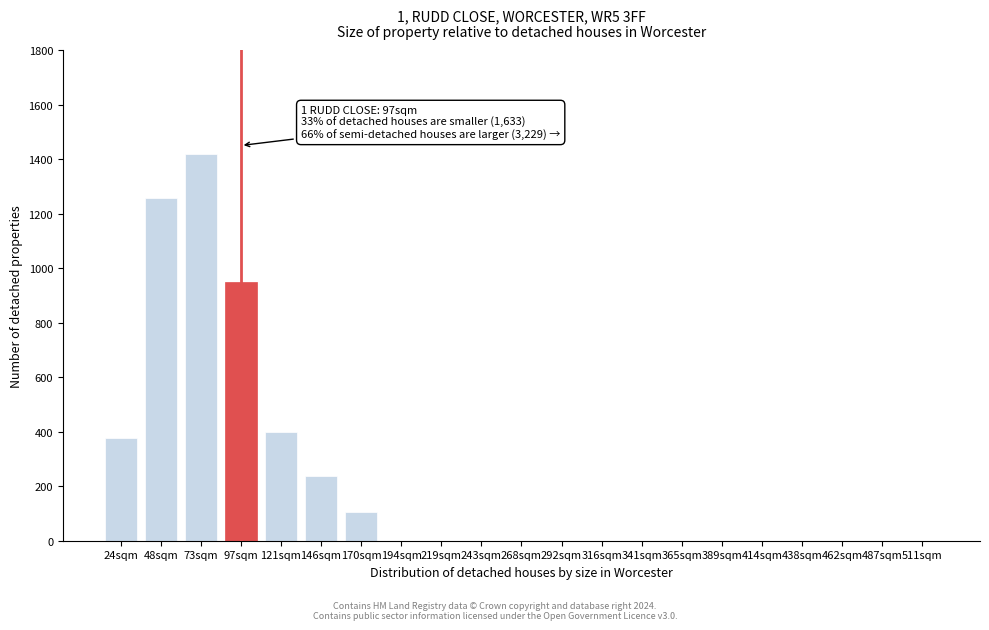

Reading left to right, what are all the values shown in this chart?

24sqm=378	48sqm=1258	73sqm=1418	97sqm=950	121sqm=398	146sqm=237	170sqm=104	194sqm=0	219sqm=0	243sqm=0	268sqm=0	292sqm=0	316sqm=0	341sqm=0	365sqm=0	389sqm=0	414sqm=0	438sqm=0	462sqm=0	487sqm=0	511sqm=0